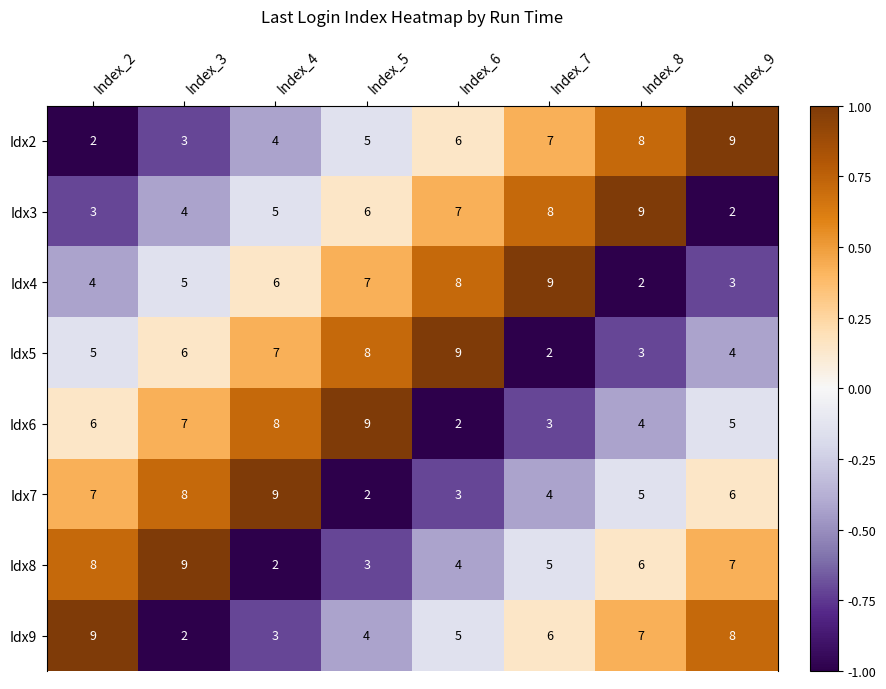

At Index_8, list the series in order from smallest to largest.

Idx4, Idx5, Idx6, Idx7, Idx8, Idx9, Idx2, Idx3